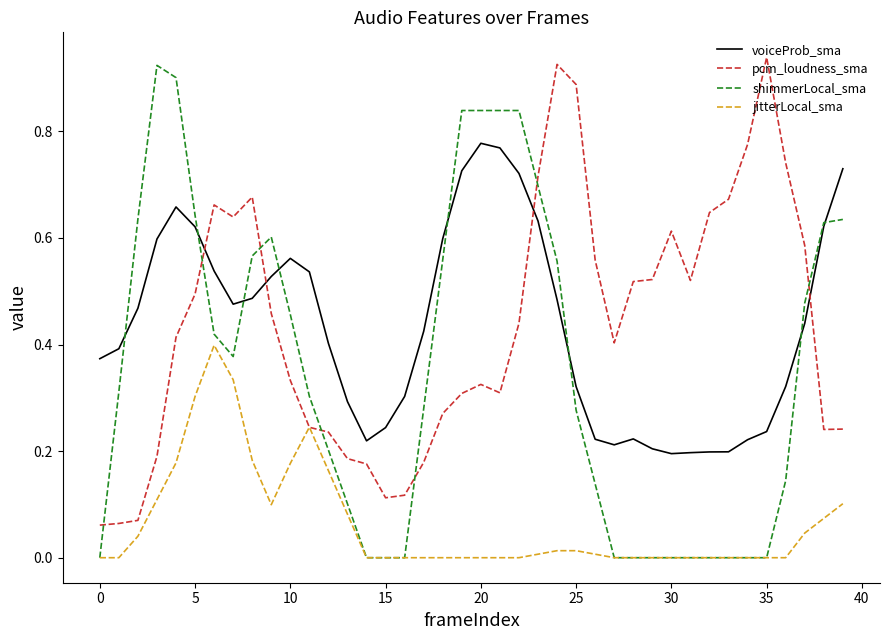

How many categories are shown in the chart?

40